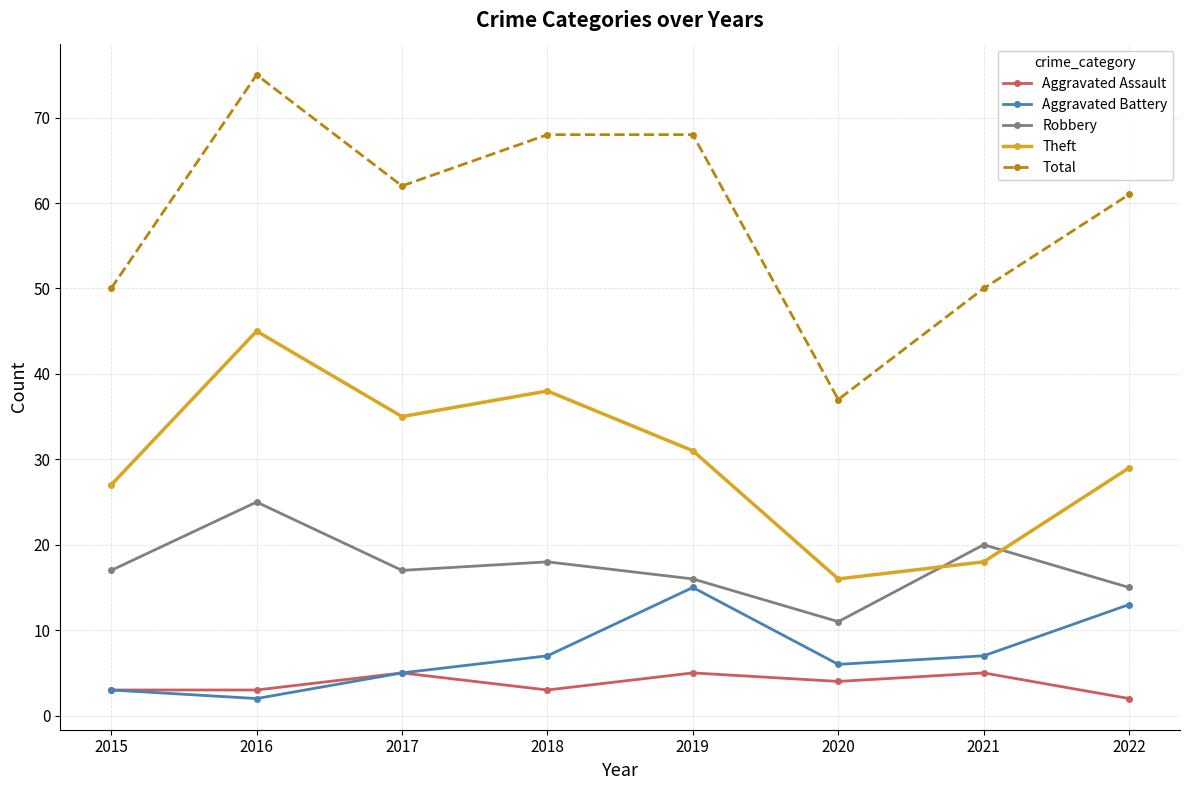

What is the sum of the Total values at 2022 and 2019?

129